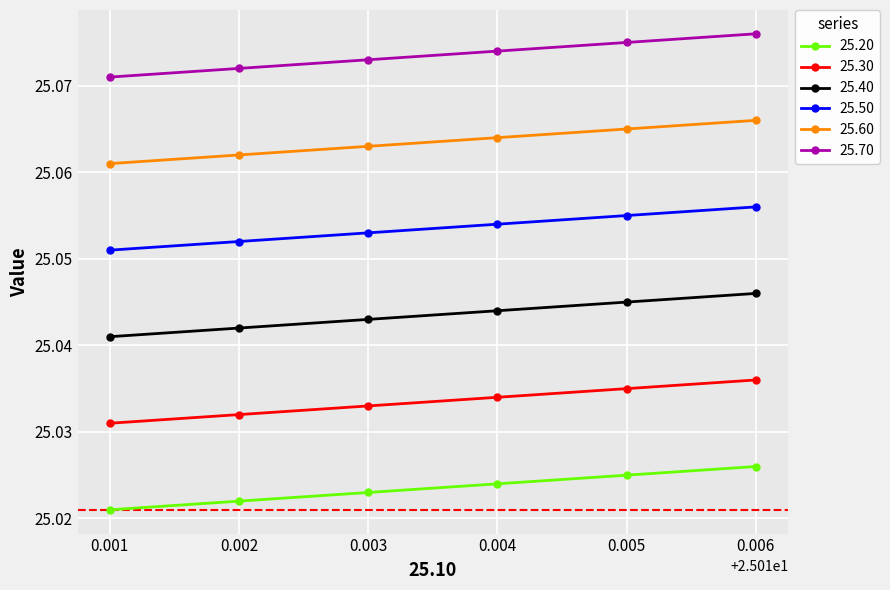

True or false: 25.20 and 25.40 cross at least once.

False